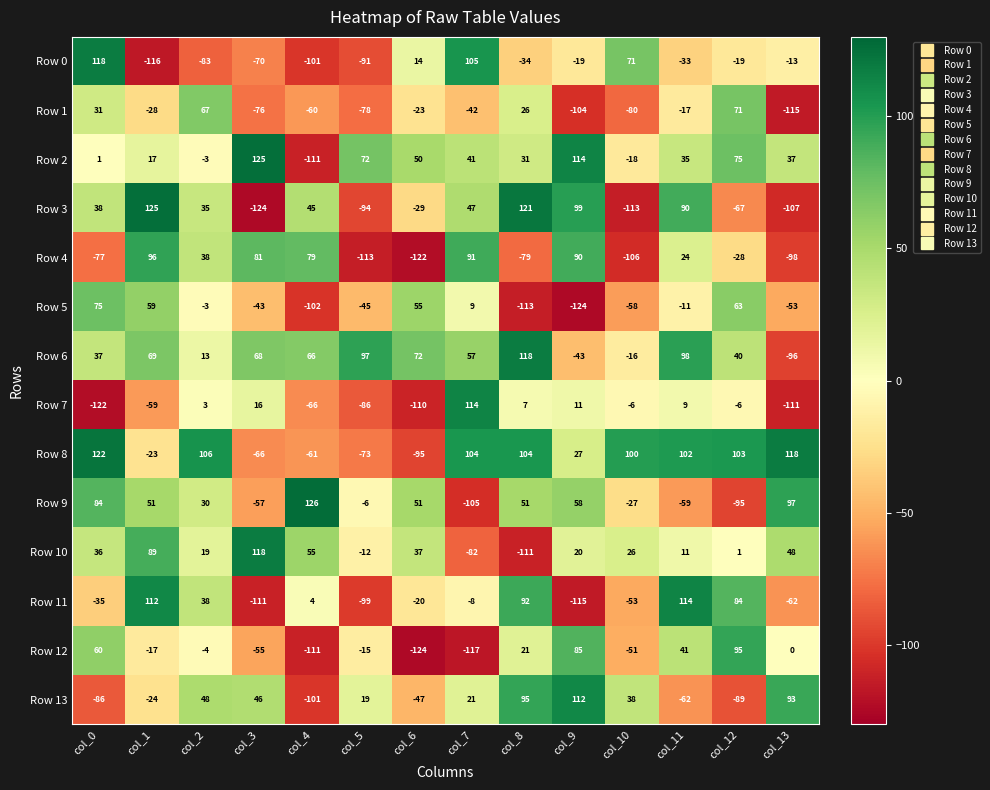

At which label does Row 4 reach its minimum?

col_6